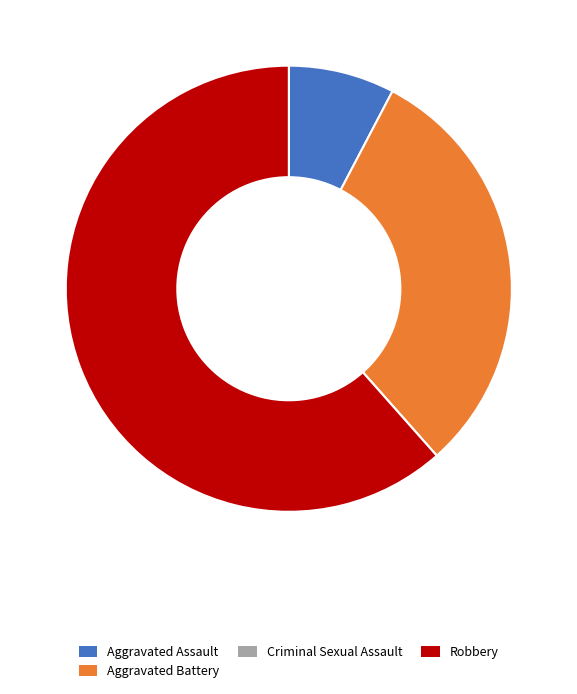

Is it true that Robbery is 69% of the pie?

False